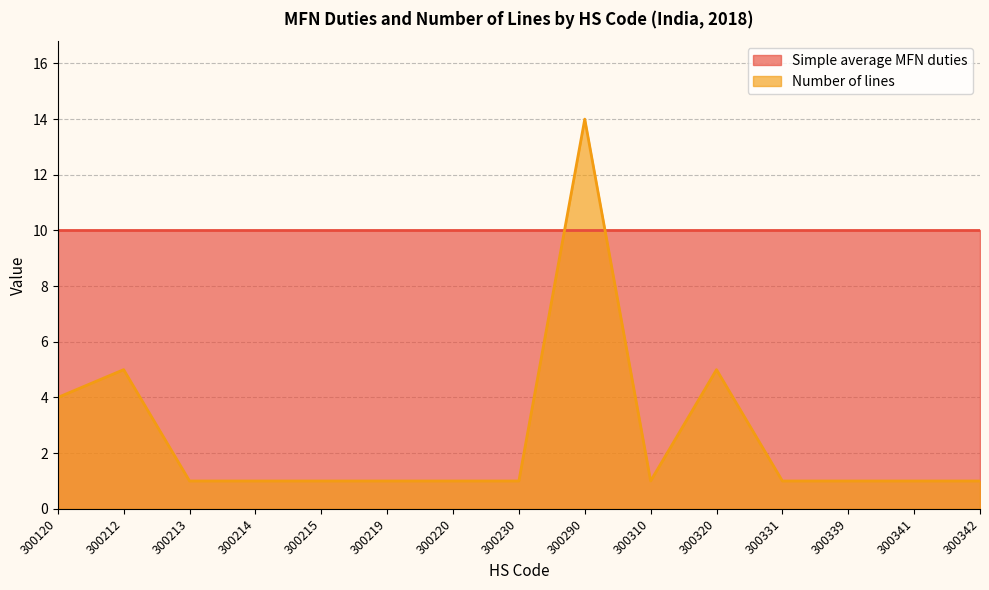

Rank the categories by value from highest to lowest.

300290, 300212, 300320, 300120, 300213, 300214, 300215, 300219, 300220, 300230, 300310, 300331, 300339, 300341, 300342